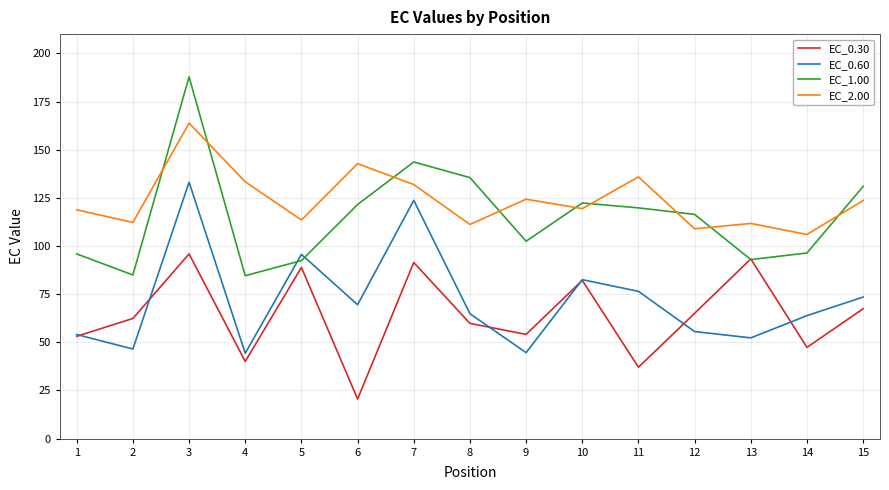

At which category does the chart reach its peak across all series?

3